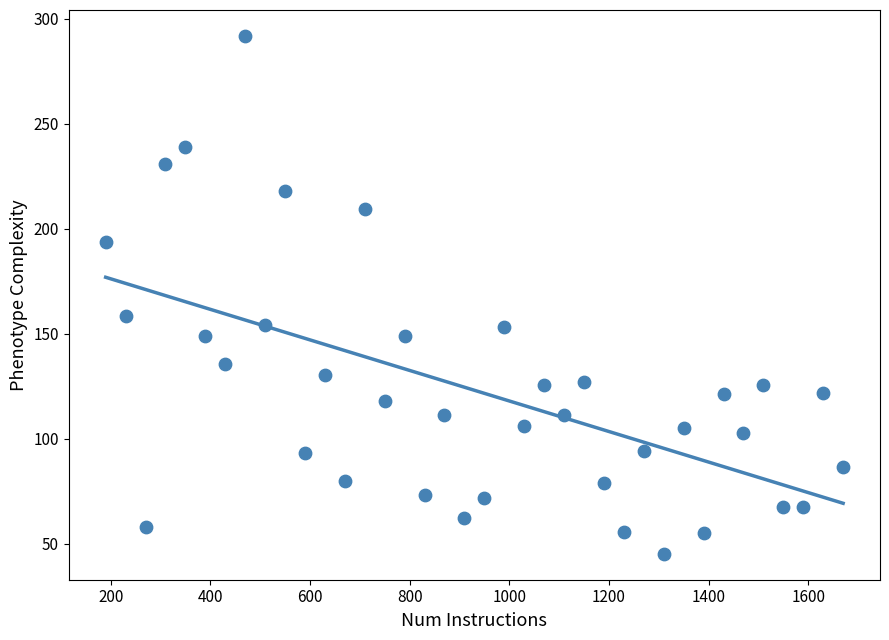

What is the range of Y values (max minus min)?

246.6